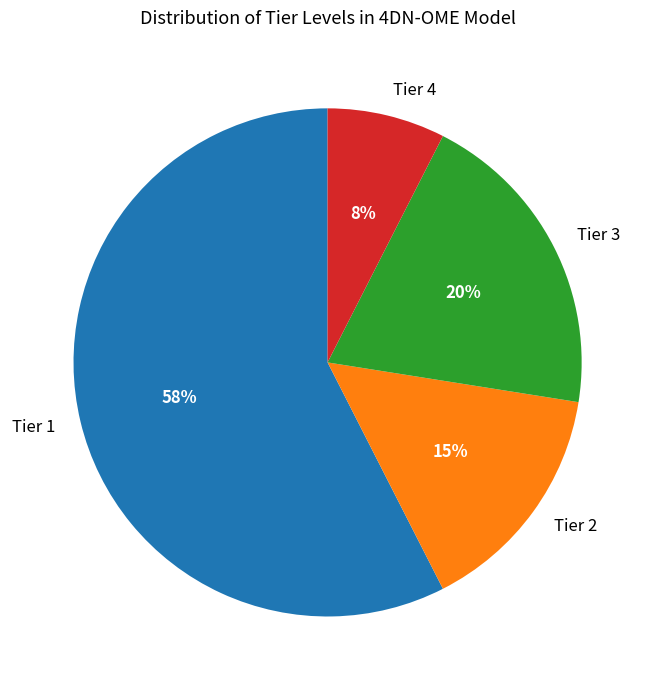

Does Tier 1 represent more than half of the total?

Yes